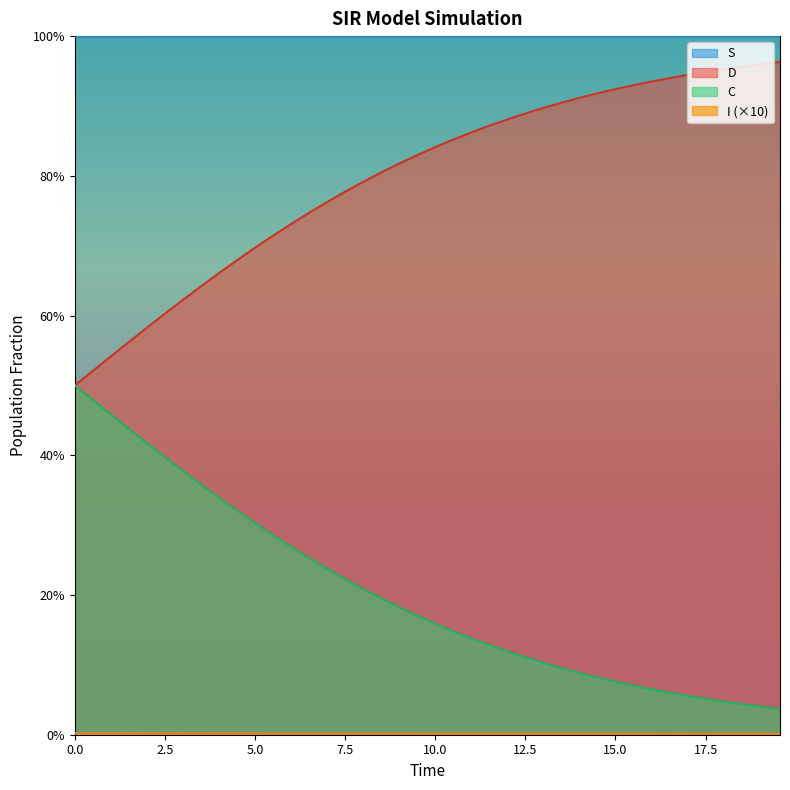

What is the greatest value displayed?

1.0